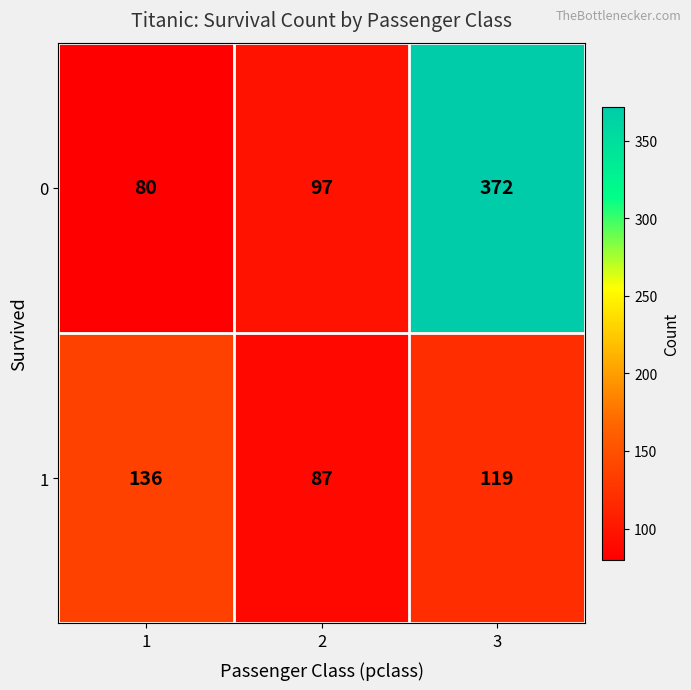

Reading left to right, extract all data points from this chart.

0: 80	97	372
1: 136	87	119